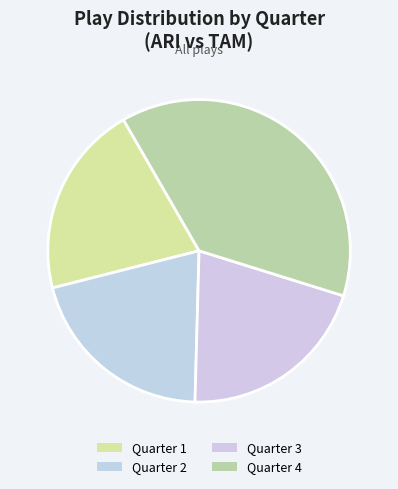

What is the total percentage of Quarter 2 and Quarter 3?

41.2%